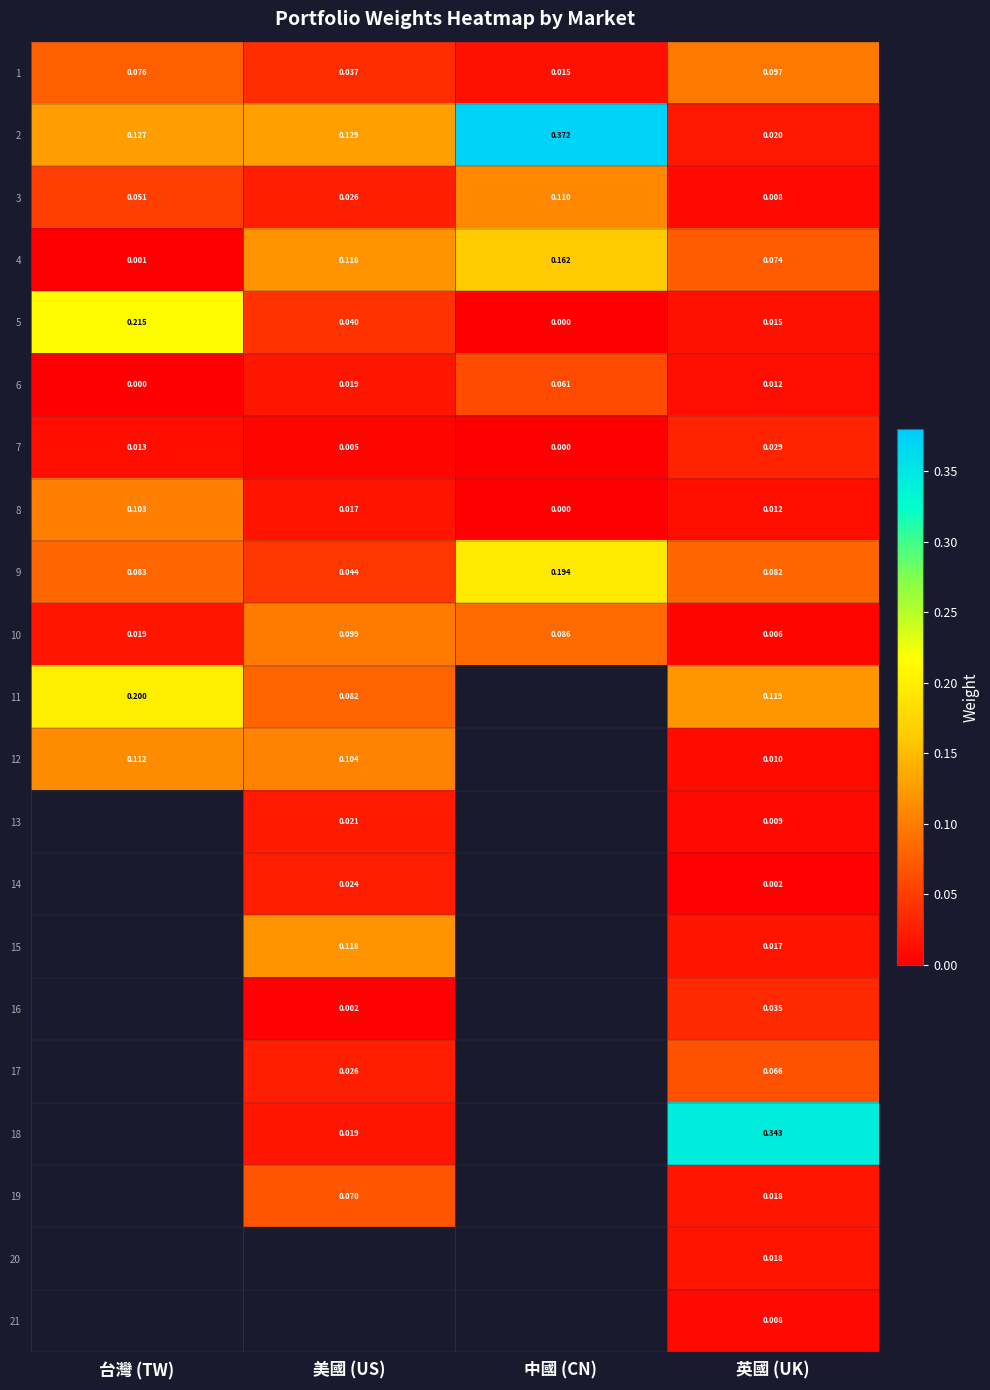

Is the value of 15 at 美國 (US) greater than the value of 12 at 美國 (US)?

Yes